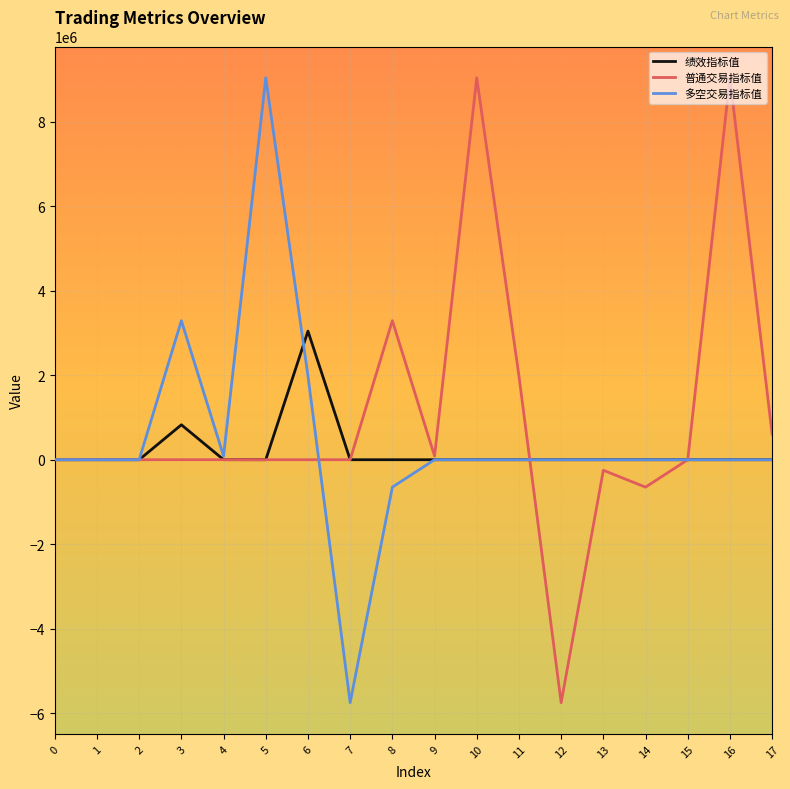

What is the maximum value for 绩效指标值?

3043297.5